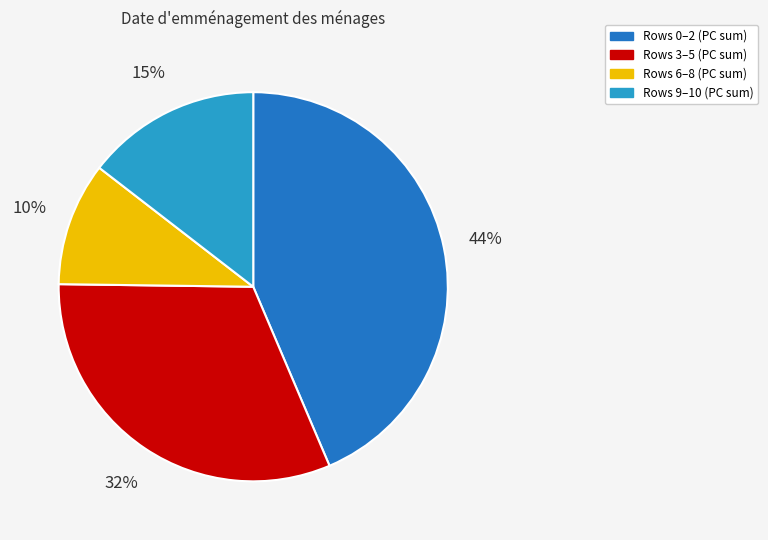

What percentage is the Rows 9–10 (PC sum) slice, to the nearest percent?

15%